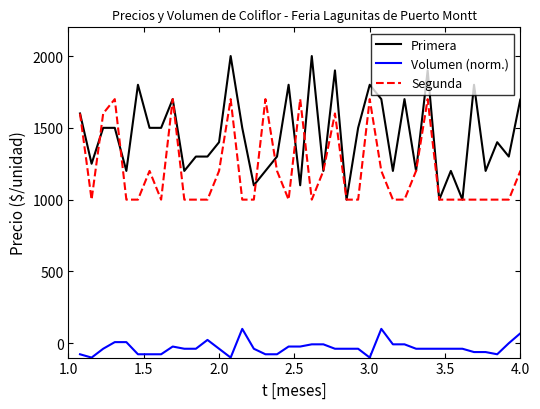

Which series has the widest spread of values?

Primera